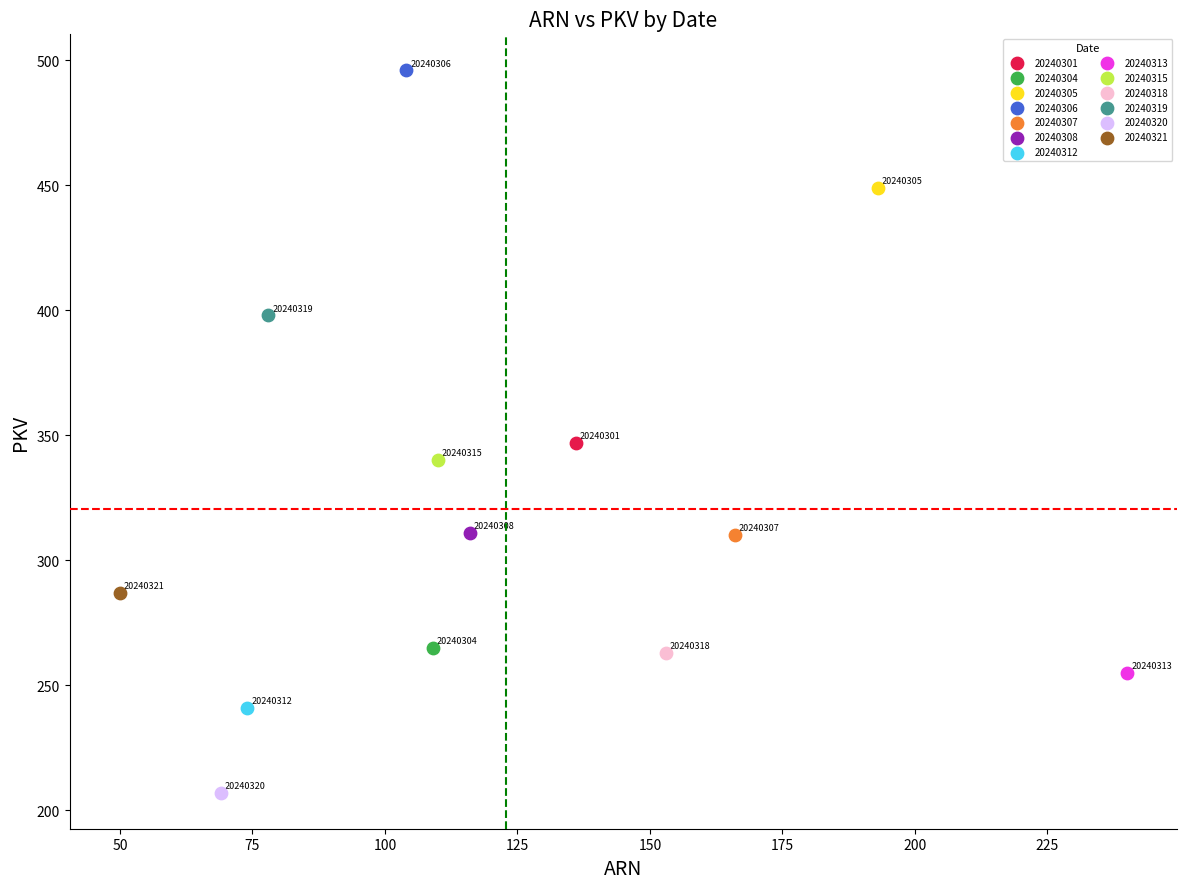

Which series reaches the minimum Y coordinate?

20240320